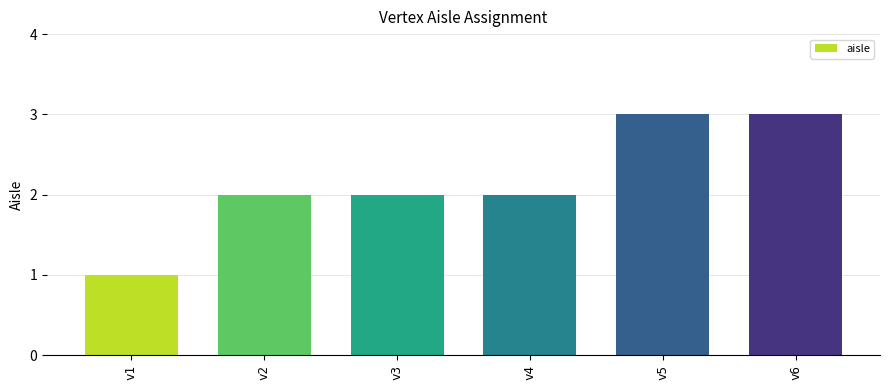

What is the ratio of the value at v4 to the value at v2?

1.0